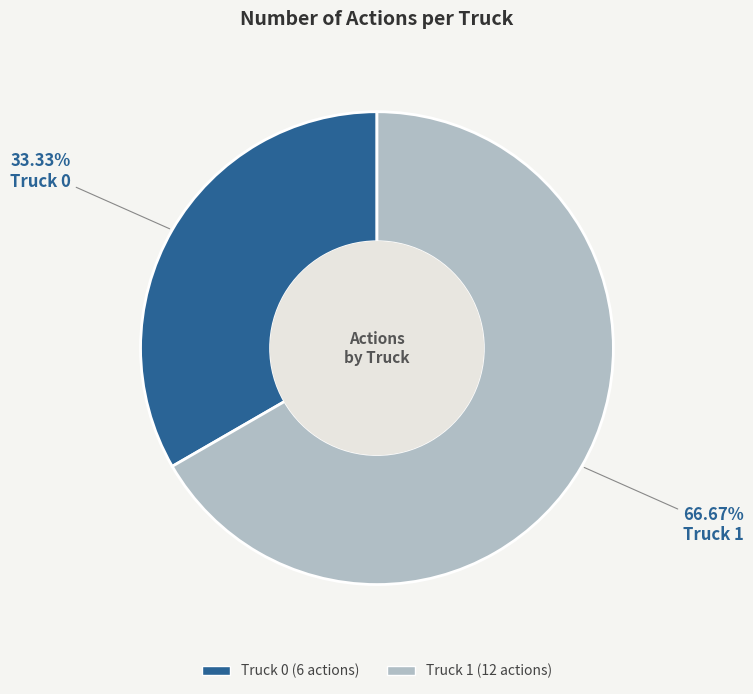

Is there a majority slice in this chart?

Yes